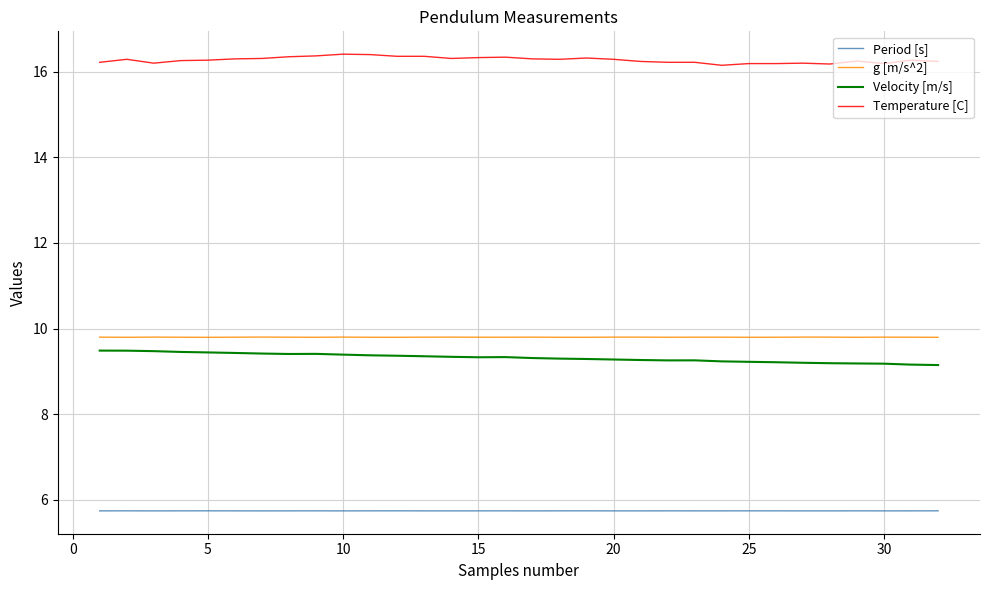

What is the difference between the maximum and minimum values in the Velocity [m/s] series?

0.3